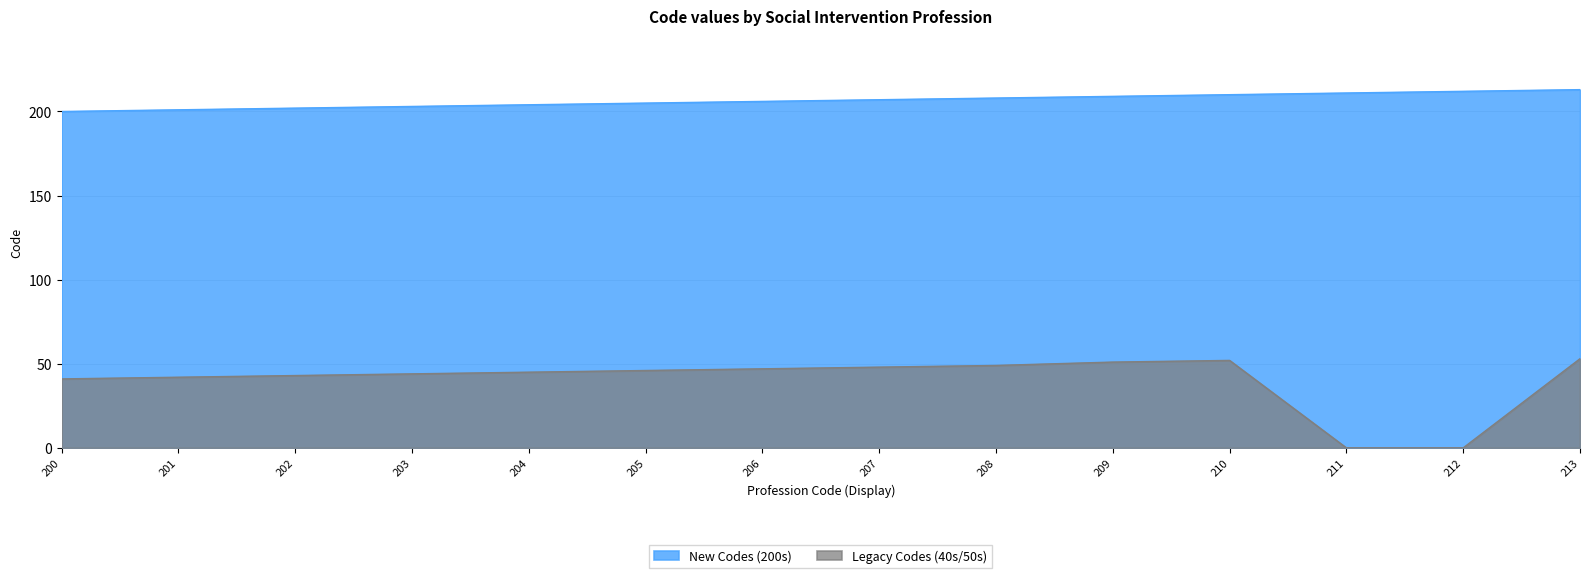

Which series has the widest spread of values?

Legacy Codes (40s/50s)